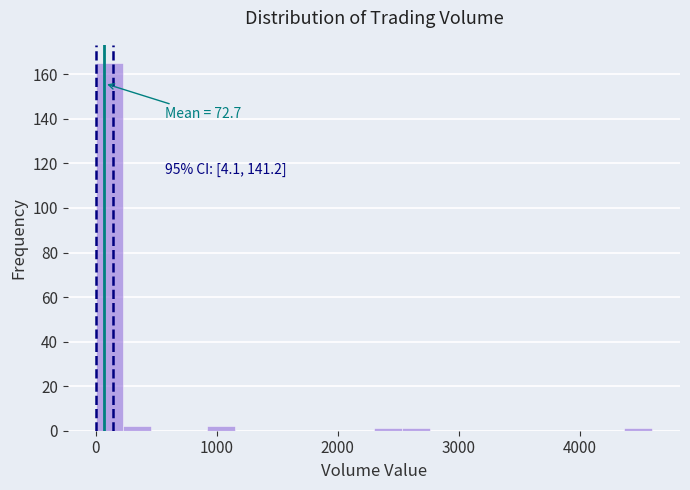

Around what value on the x-axis is the tallest bar? Give the approximate position of its centre, as read against the axis.

100